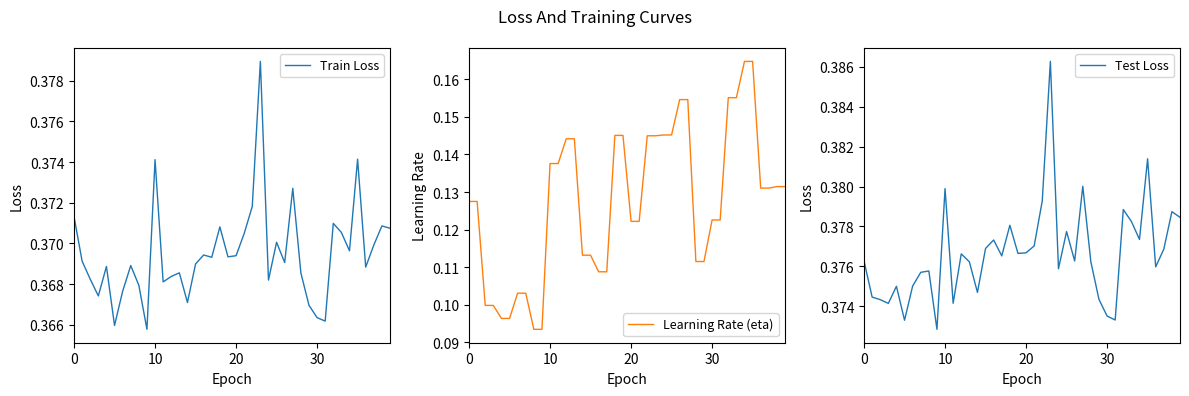

List the series in order of their peak value, lowest first.

Learning Rate (eta), Train Loss, Test Loss